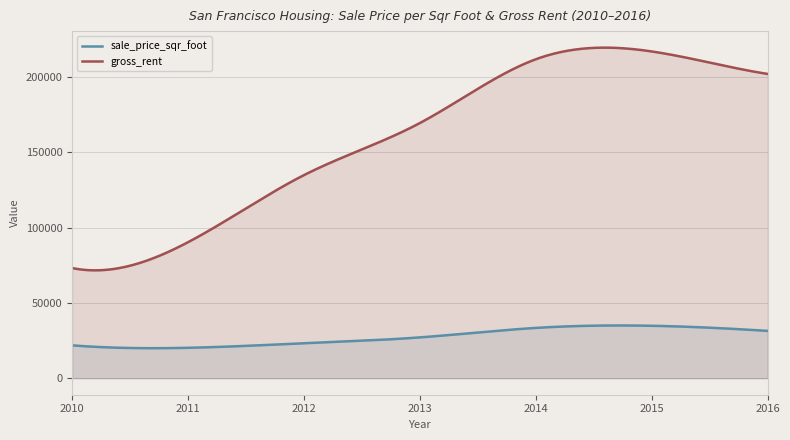

Is it true that sale_price_sqr_foot equals 20172.3 at 2011?

True